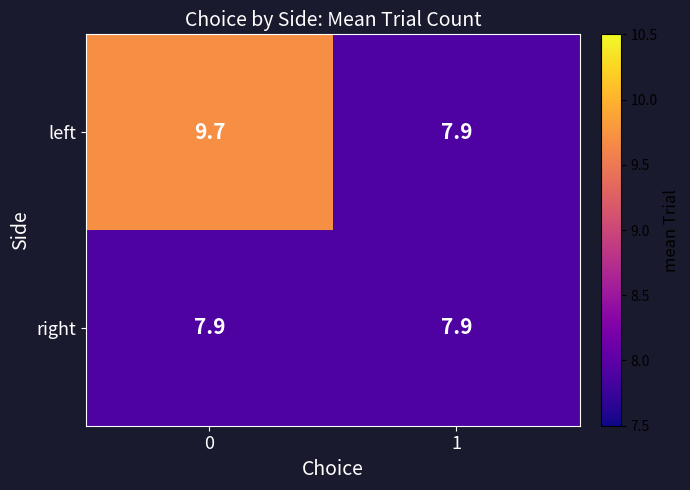

Reading left to right, transcribe all the data shown in this chart.

left: 9.7	7.9
right: 7.9	7.9